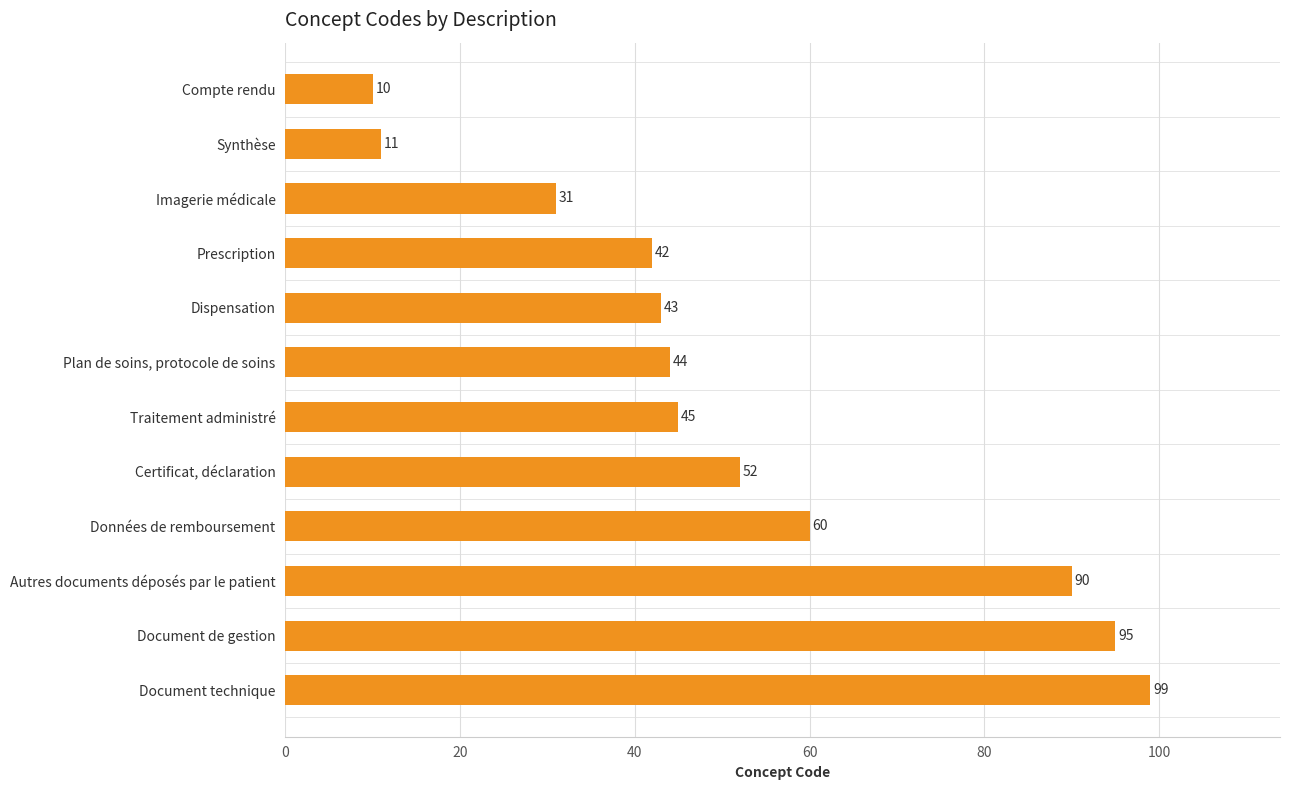

List the labels in order of value, smallest first.

Compte rendu, Synthèse, Imagerie médicale, Prescription, Dispensation, Plan de soins, protocole de soins, Traitement administré, Certificat, déclaration, Données de remboursement, Autres documents déposés par le patient, Document de gestion, Document technique